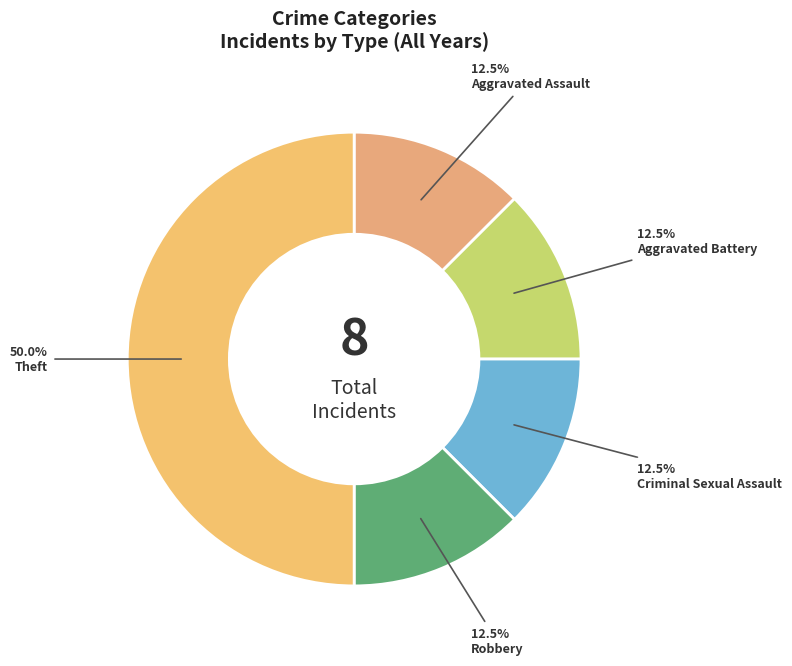

Is Aggravated Battery the majority of the pie?

No